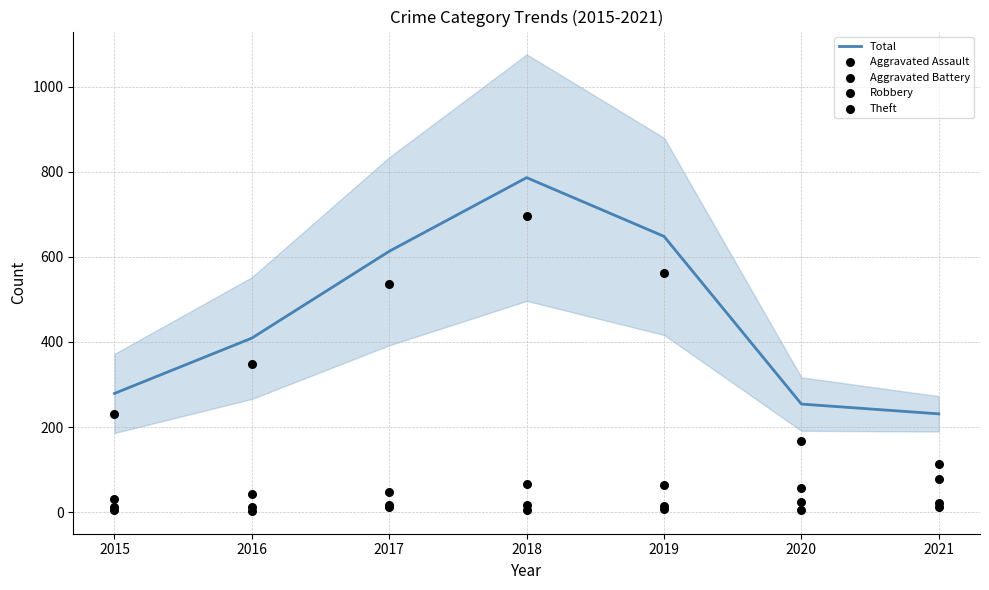

Which series has the largest total across all categories?

Total